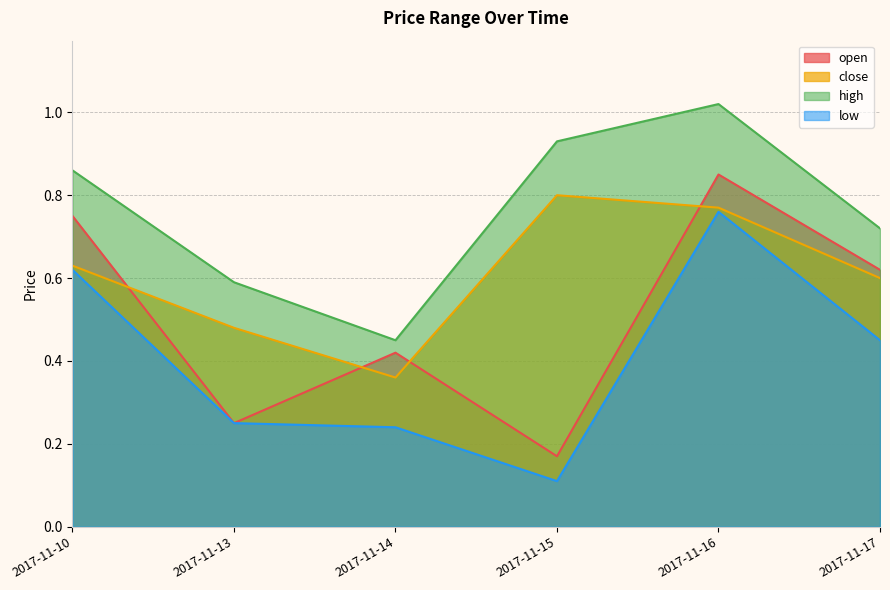

What are all the series names shown in the legend?

open, close, high, low